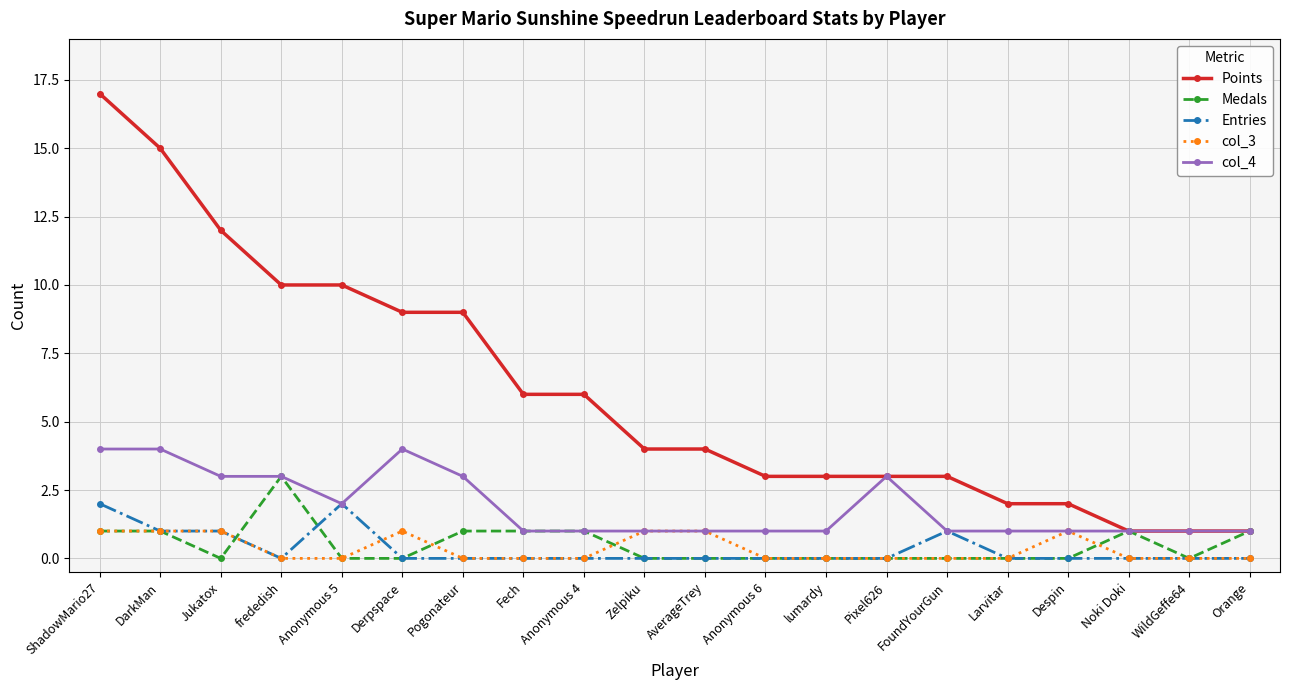

Between frededish and Anonymous 4, which series saw the biggest shift?

Points